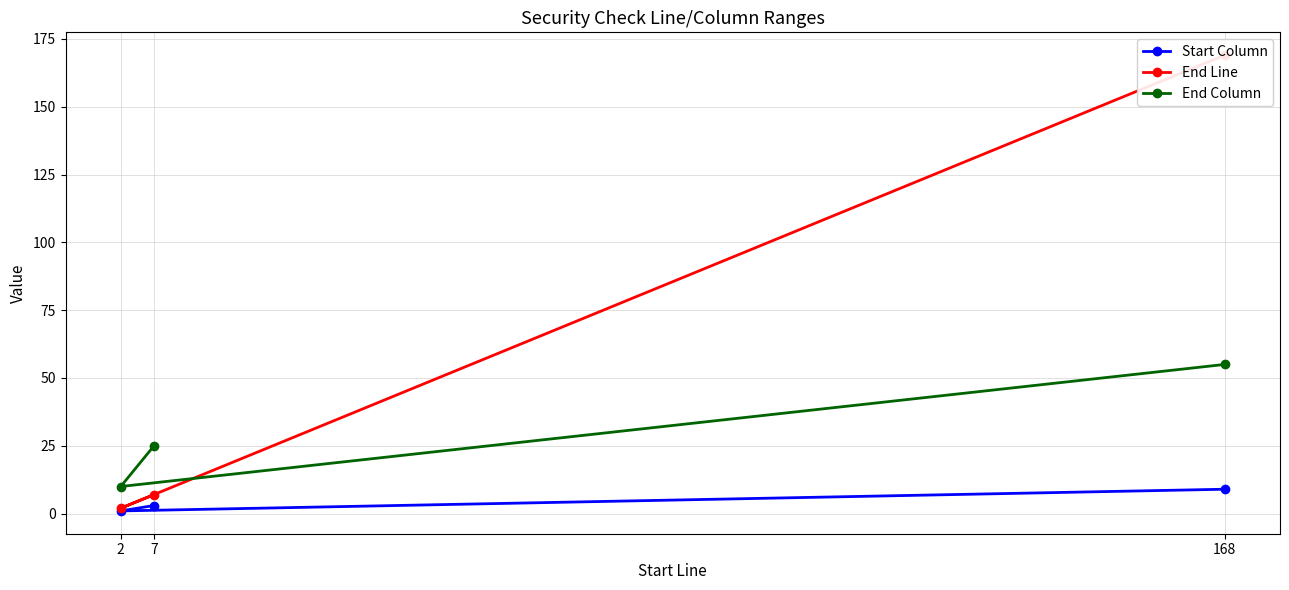

What is the maximum value for Start Column?

9